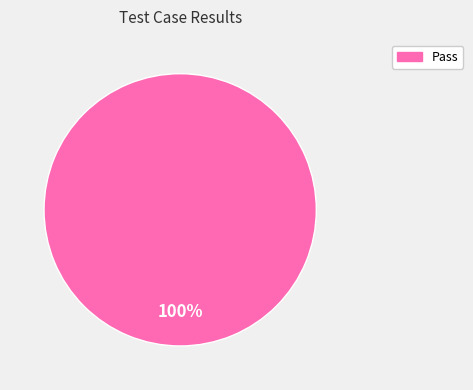

Is there a majority slice in this chart?

Yes